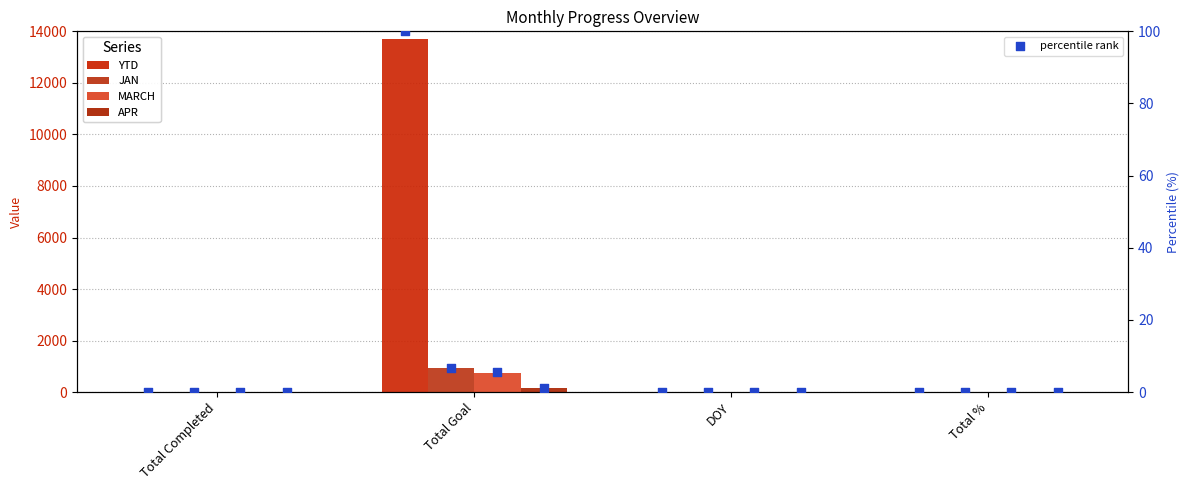

Which series reaches the minimum Y coordinate?

MARCH